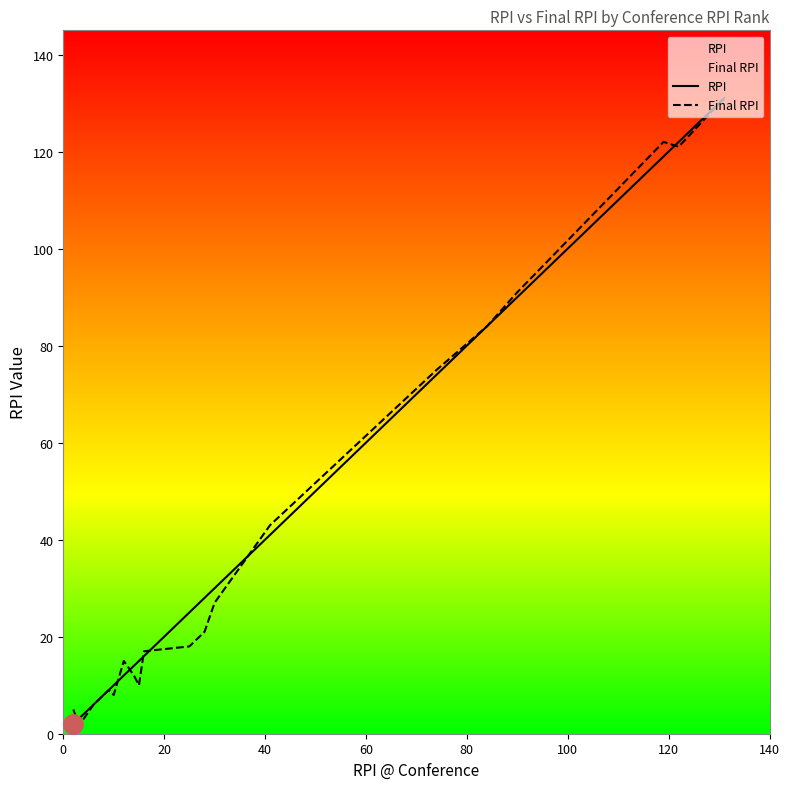

What is the difference between the second highest and minimum values in the RPI series?

120